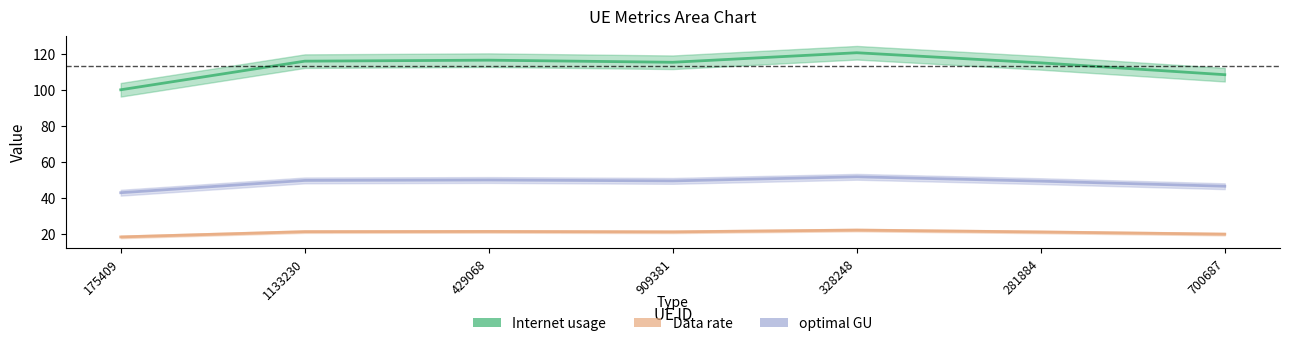

How many data points in Data rate are above 21?

5